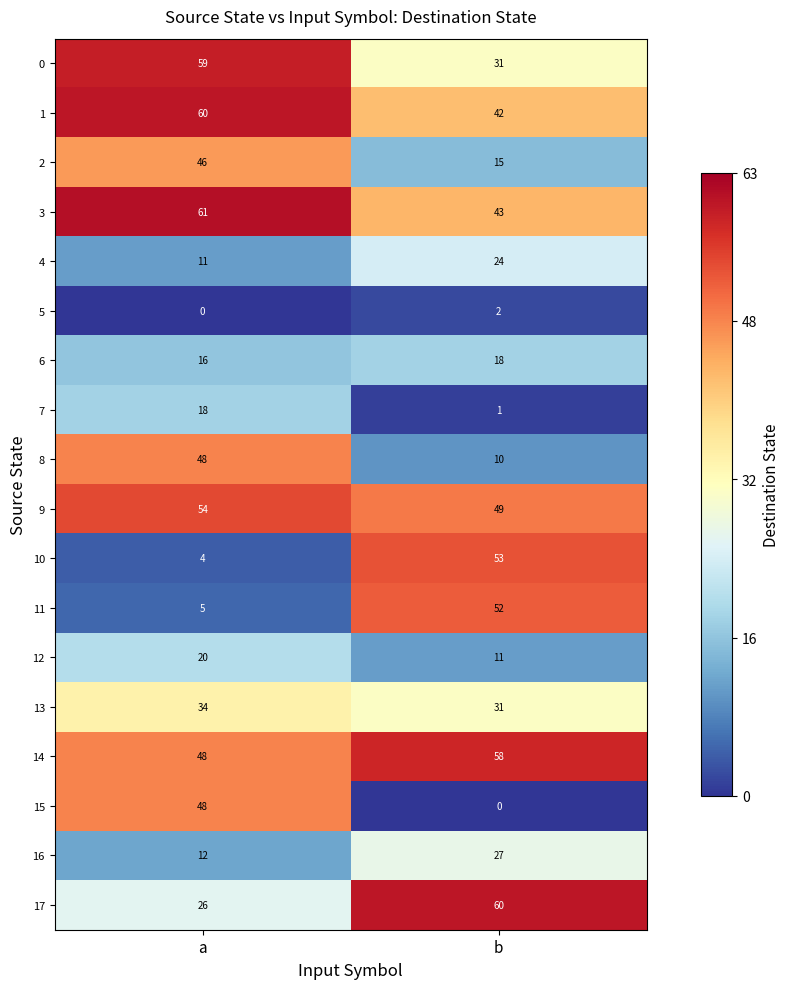

What is the difference between the maximum and minimum values in the 15 series?

48